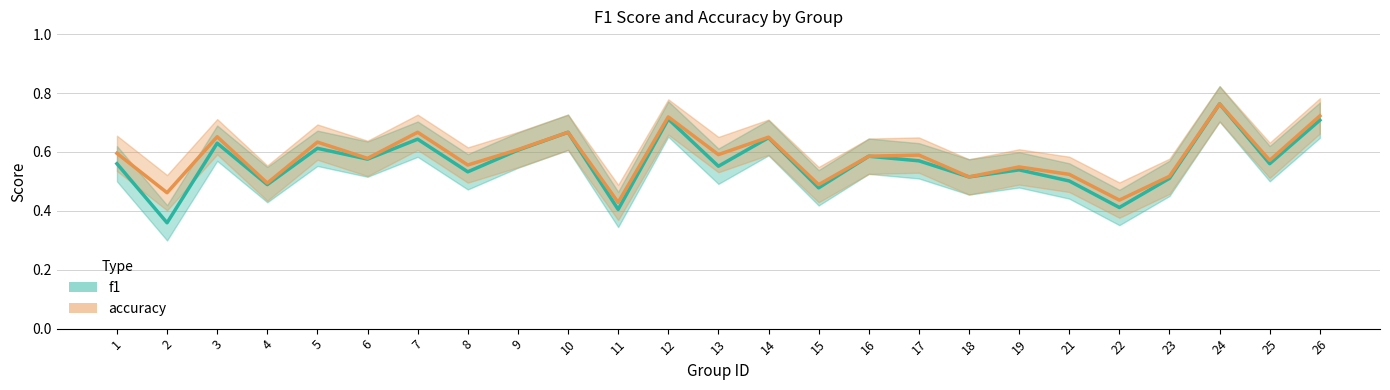

What is the value of the accuracy point at the 19th from the left?

0.5